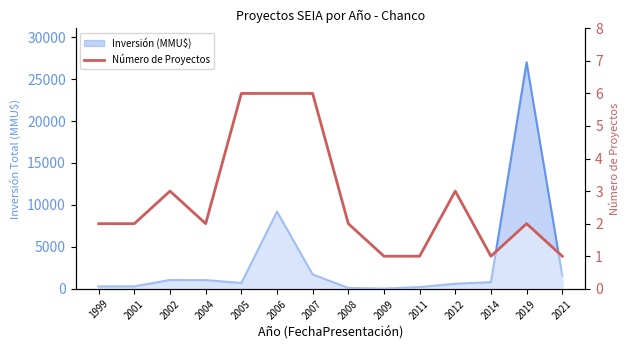

At which label is the value closest to 3?

2002